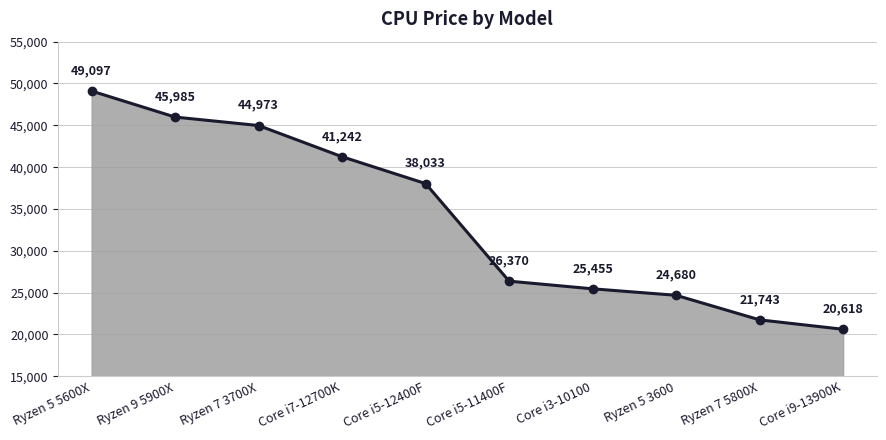

Where is the data nearest to the value 34857?

Core i5-12400F